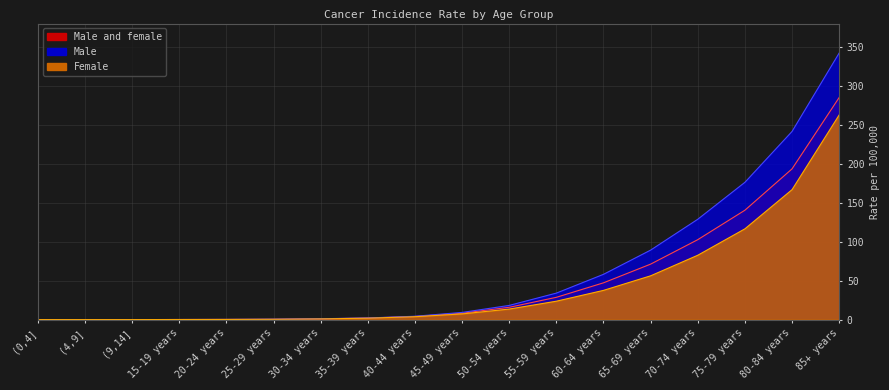

Which series changed the most between 40-44 years and 65-69 years?

Male